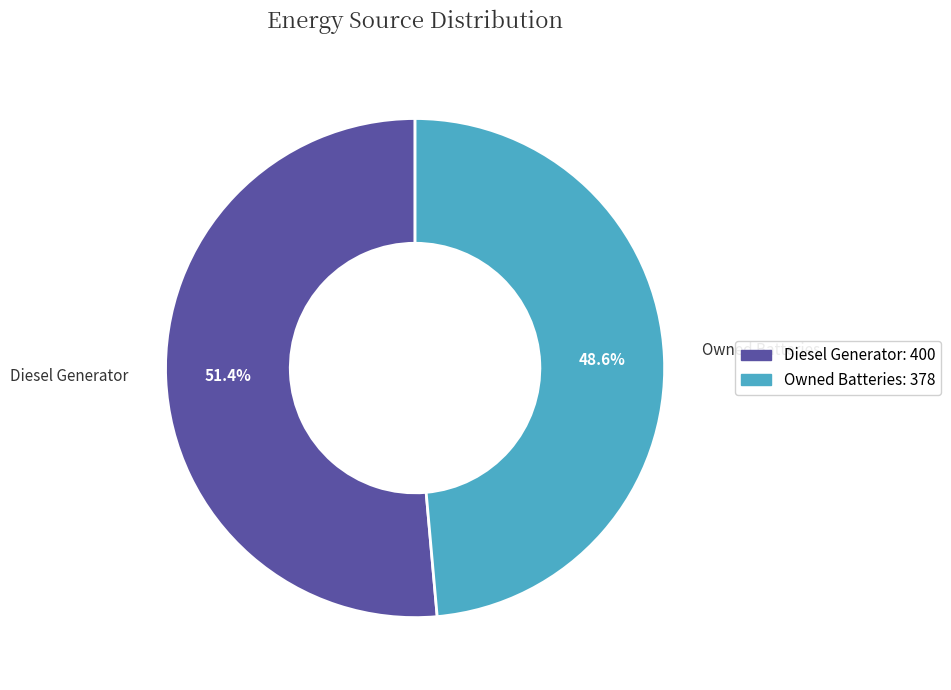

Is there a majority slice in this chart?

Yes